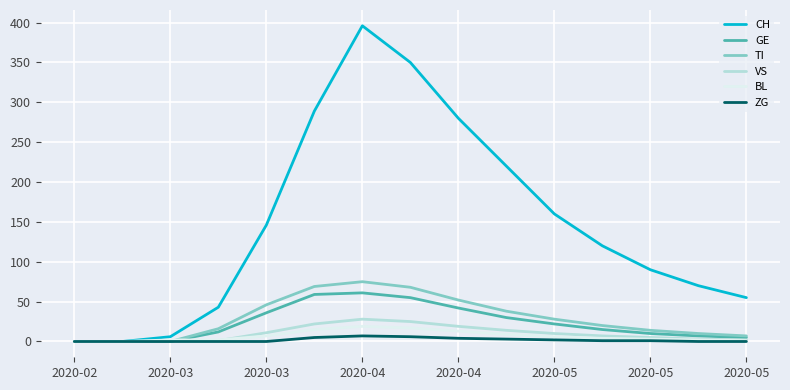

How many lines are shown in the chart?

6